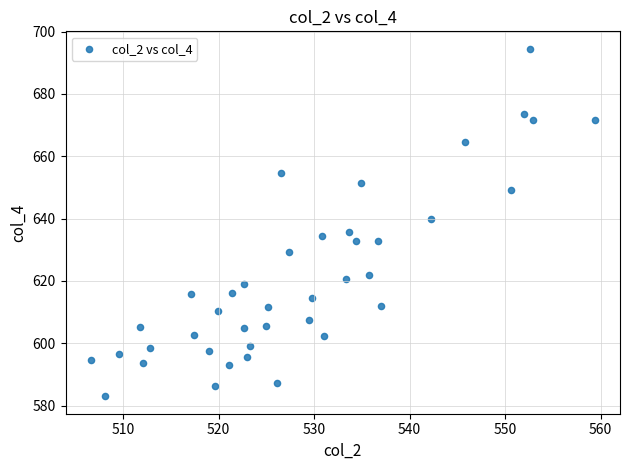

What is the range of X values (max minus min)?

52.8